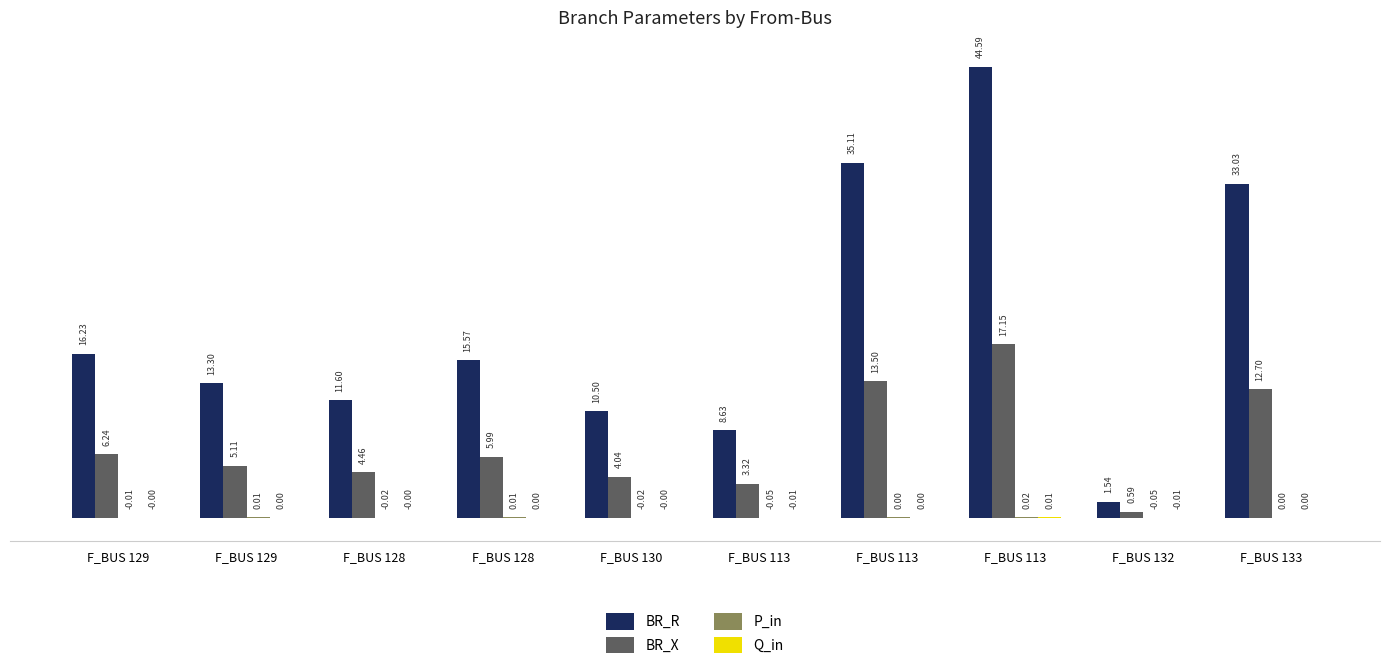

At which label does BR_R first exceed 15?

F_BUS 129